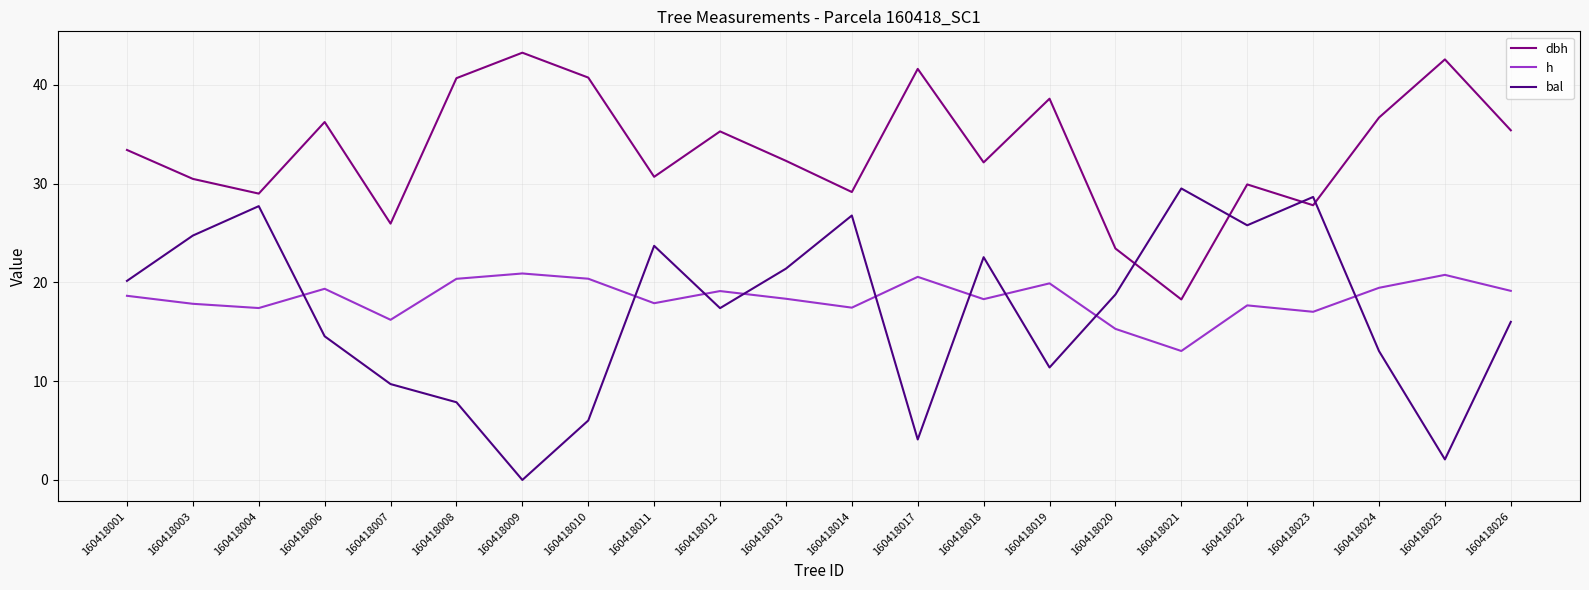

In bal, how many points are lower than both neighbors (excluding endpoints)?

6